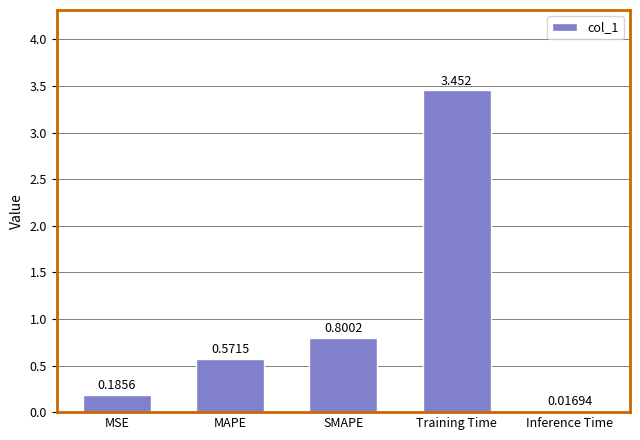

What is the average value?

1.0